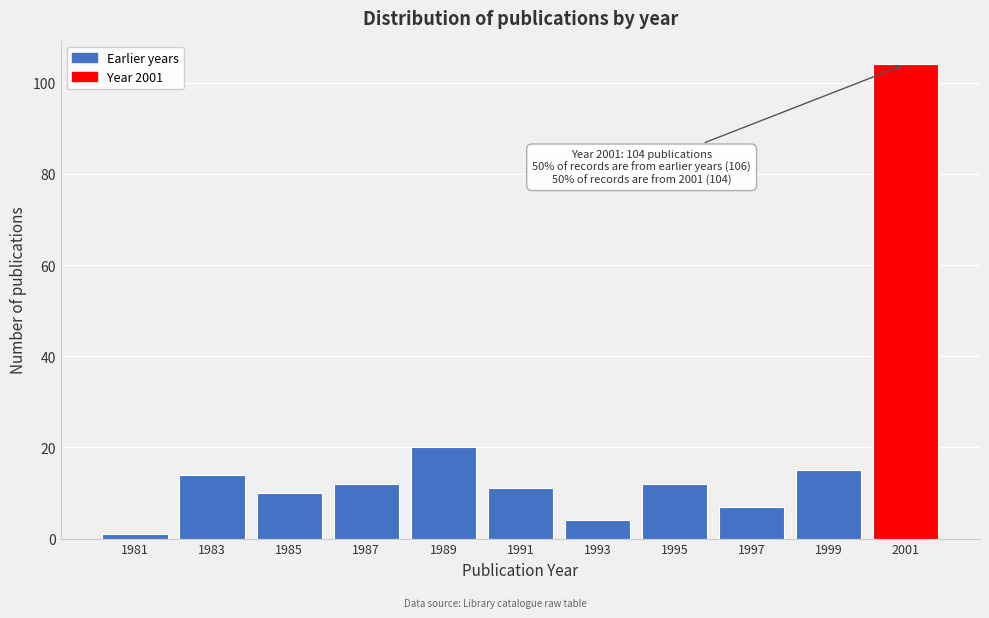

Reading left to right, extract all data points from this chart.

1981=1	1983=14	1985=10	1987=12	1989=20	1991=11	1993=4	1995=12	1997=7	1999=15	2001=104